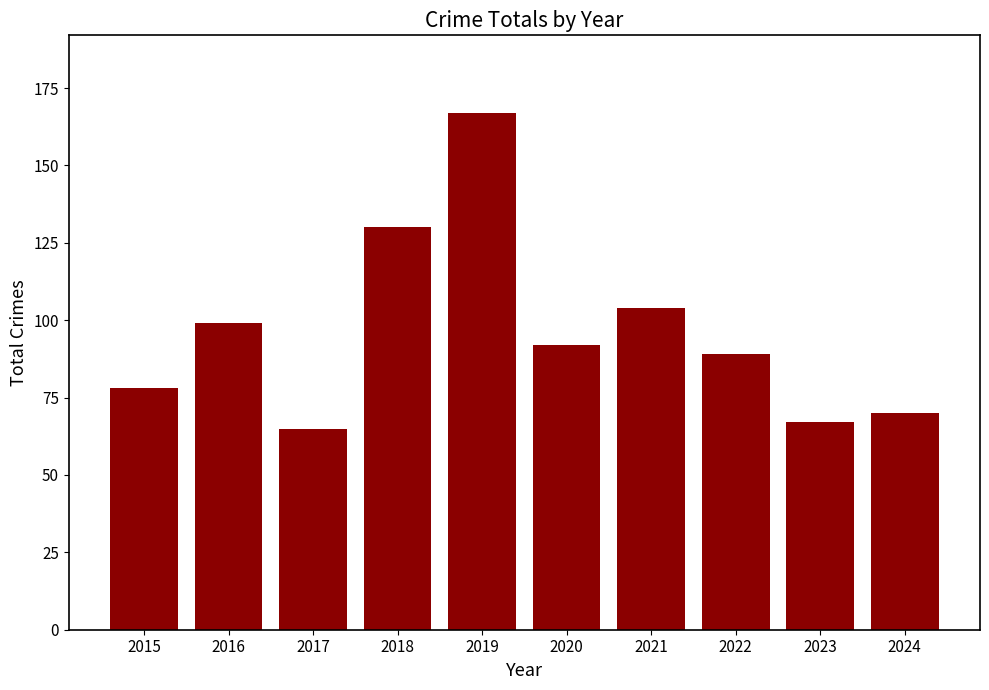

Rank the categories by value from lowest to highest.

2017, 2023, 2024, 2015, 2022, 2020, 2016, 2021, 2018, 2019